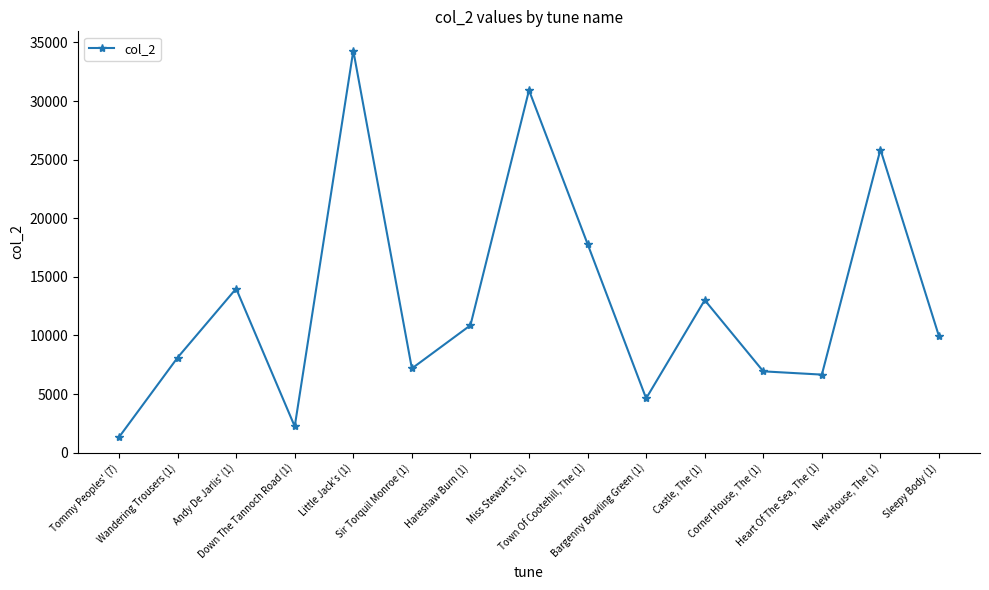

Read the value at Sir Torquil Monroe (1), to the nearest 100.

7200